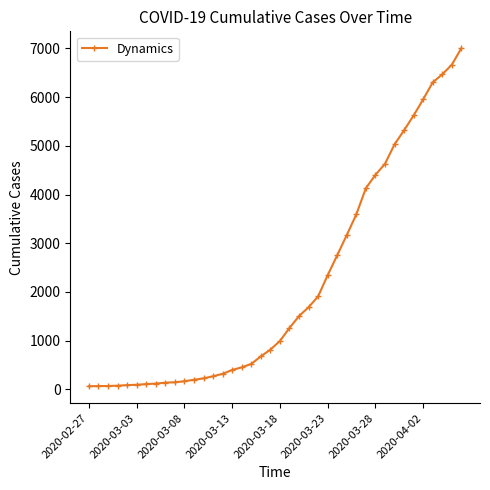

What is the average value?

2144